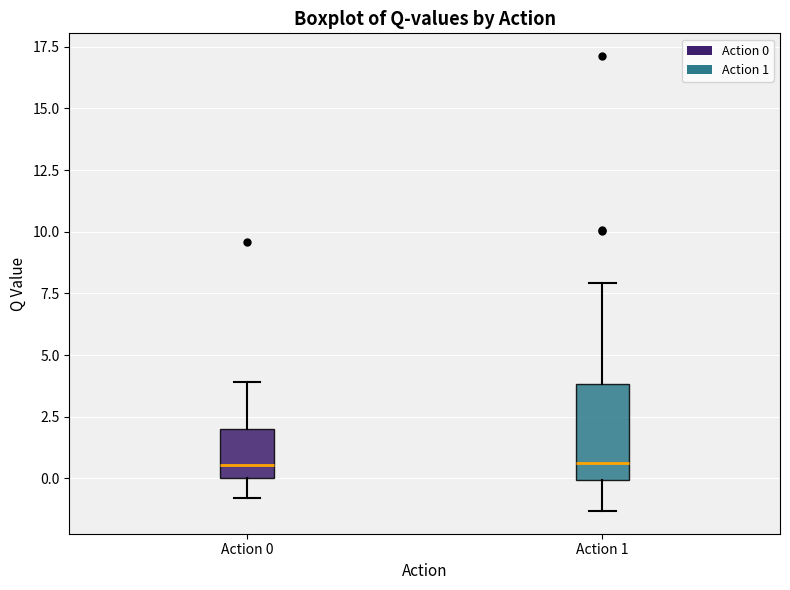

Comparing the boxes themselves (not the whiskers), which one is the tallest?

Action 1